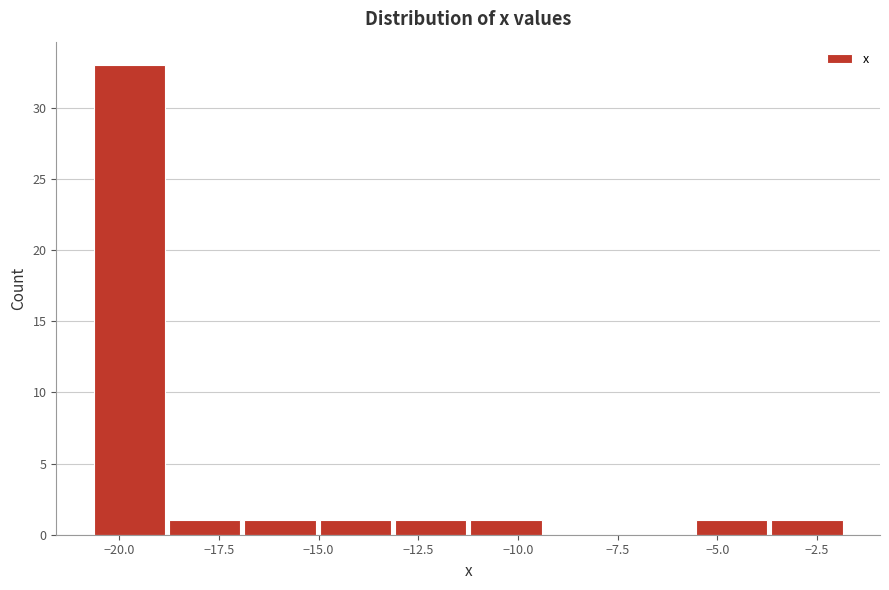

Around what value on the x-axis is the tallest bar? Give the approximate position of its centre, as read against the axis.

-19.5